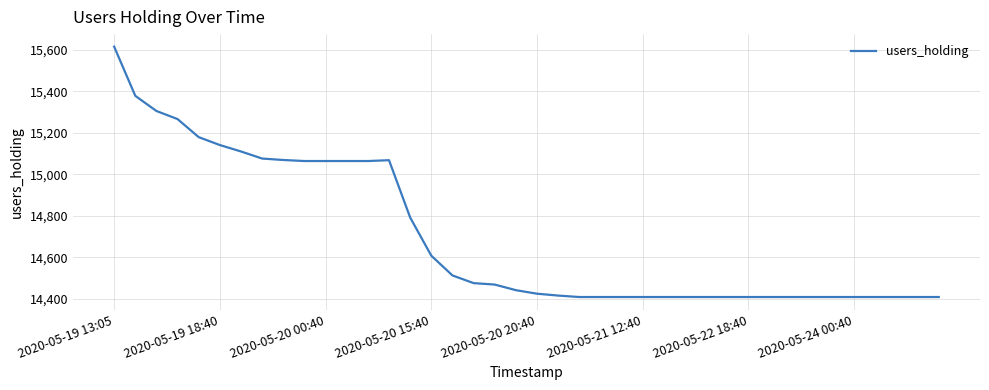

What is the minimum value shown in the chart?

14409